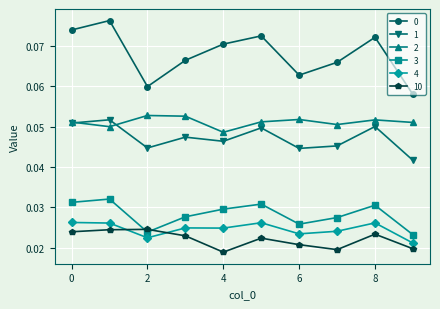

True or false: 2 and 3 intersect in this chart.

False